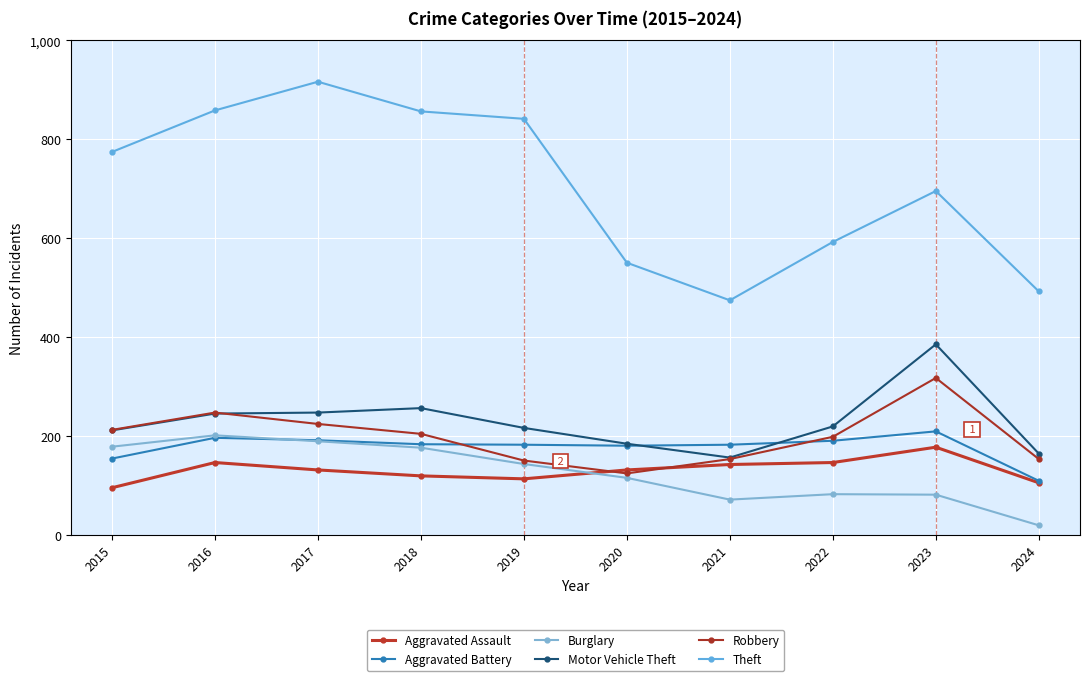

Which category has the highest value in the Burglary series?

2016